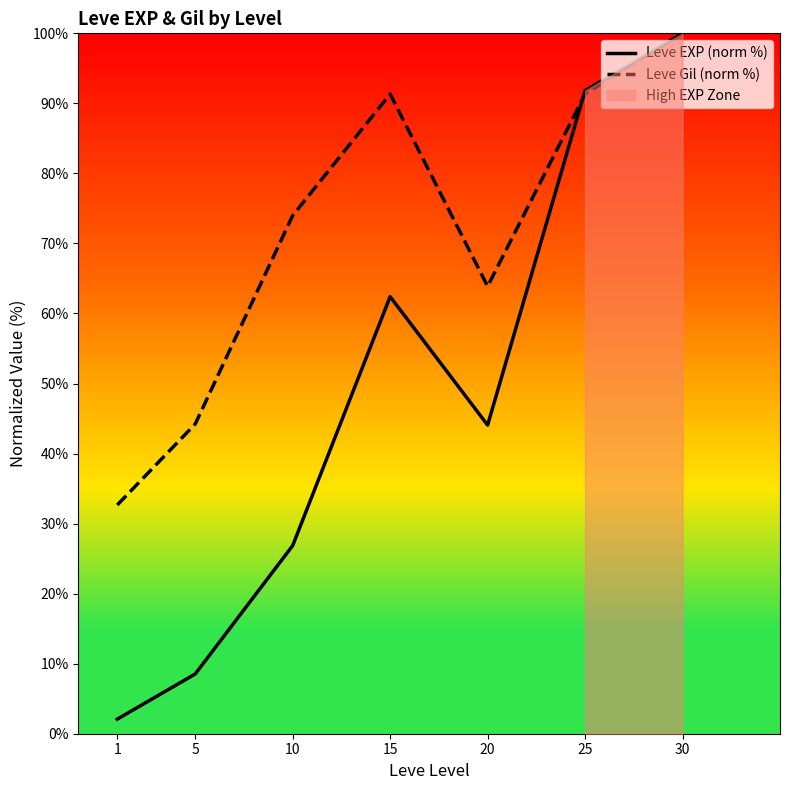

In Leve EXP (norm %), how many points are lower than both neighbors (excluding endpoints)?

1